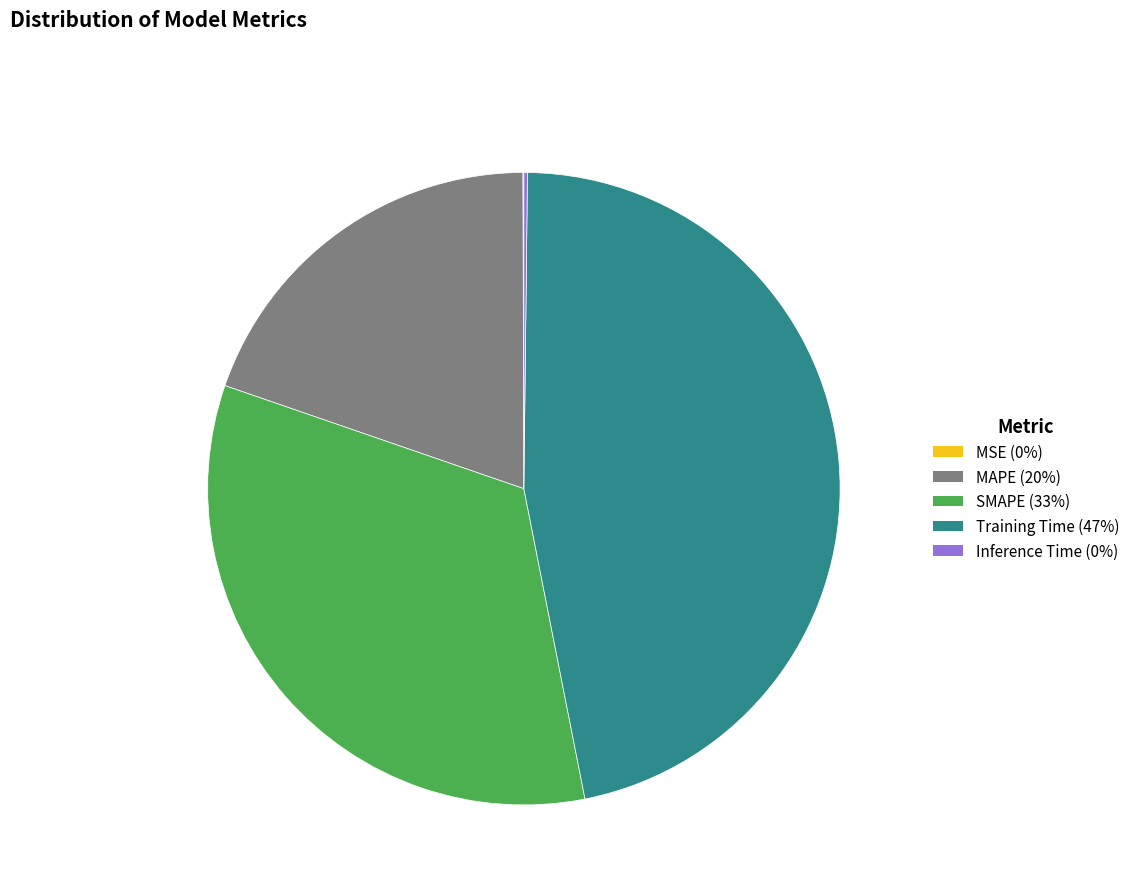

Which slice is the largest?

Training Time